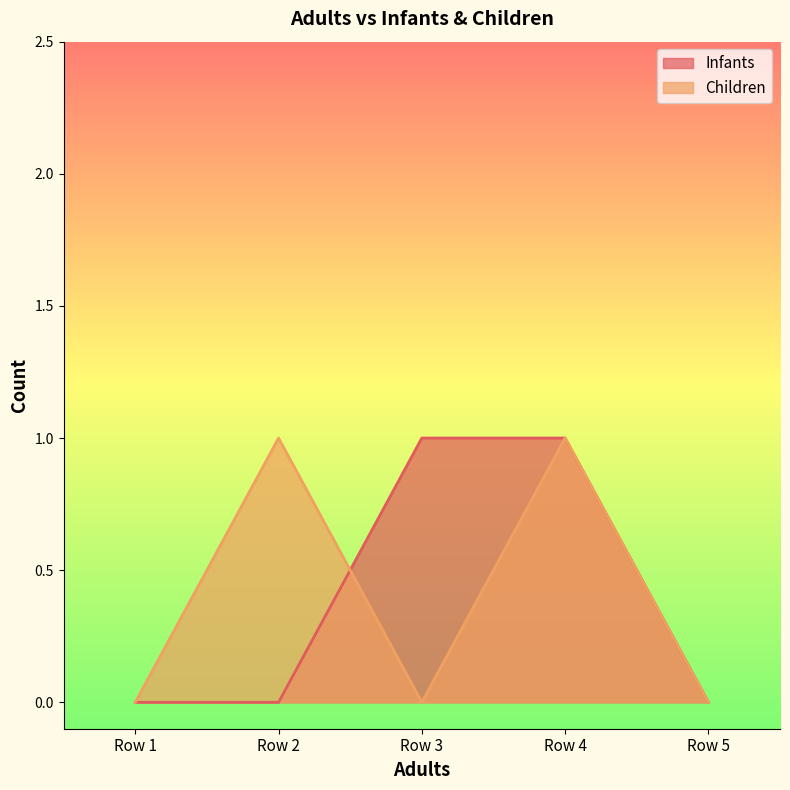

True or false: Children has more than 1 interior local peaks.

True